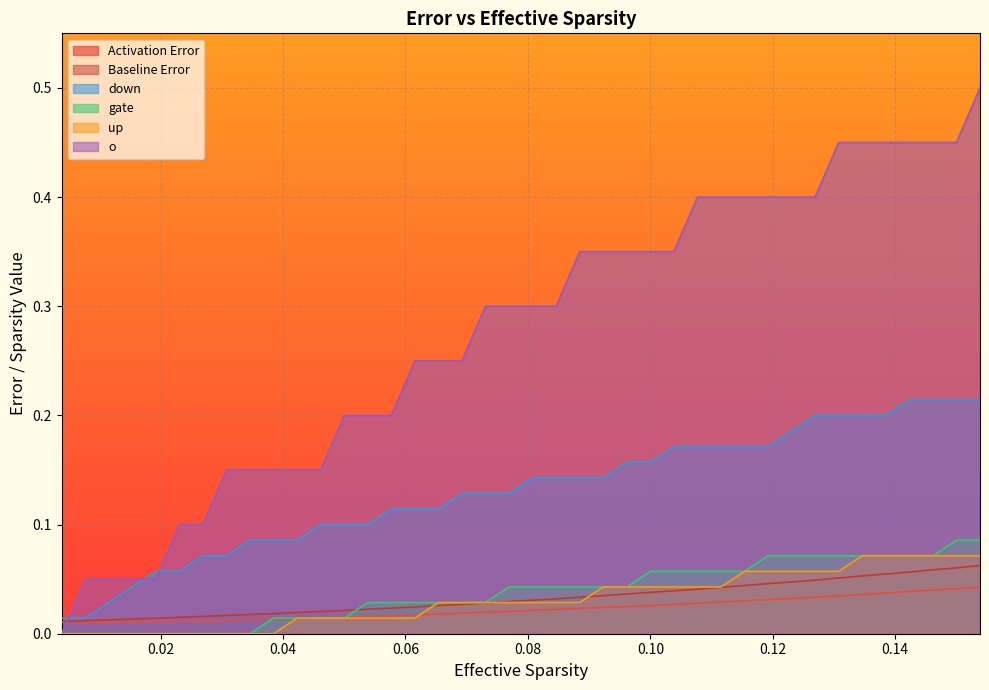

What is the value of the gate point at the 32nd from the left?

0.1